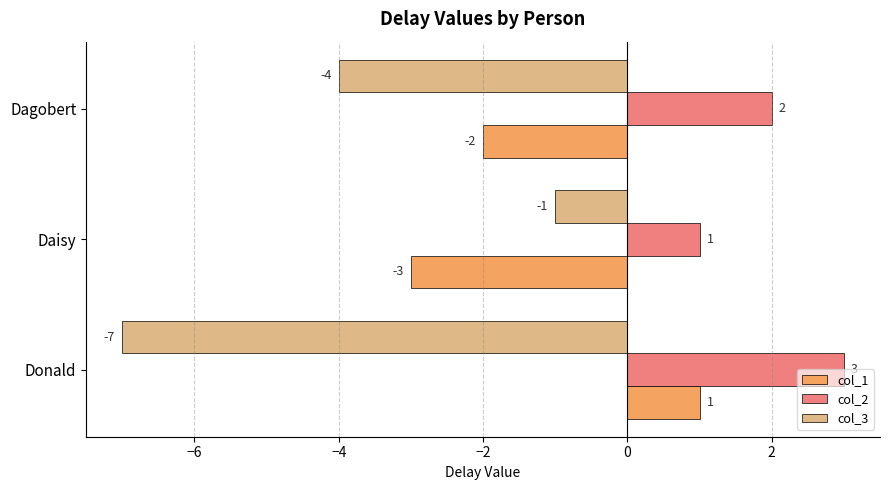

What is the difference between the maximum and minimum values in the col_2 series?

2